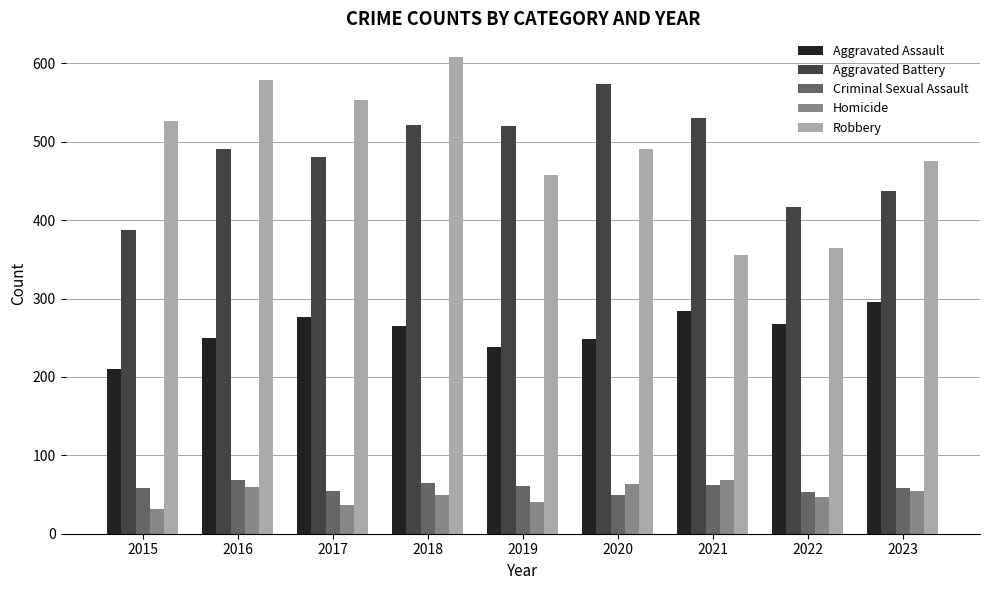

Which series has the widest spread of values?

Robbery